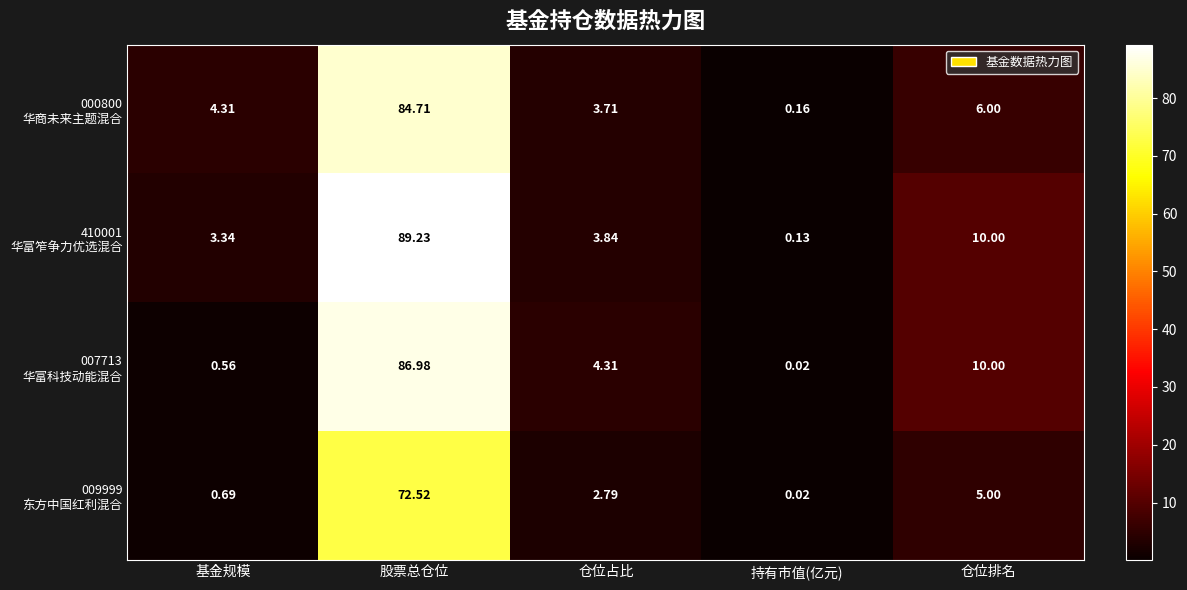

At which category is the sum across all series the highest?

股票总仓位